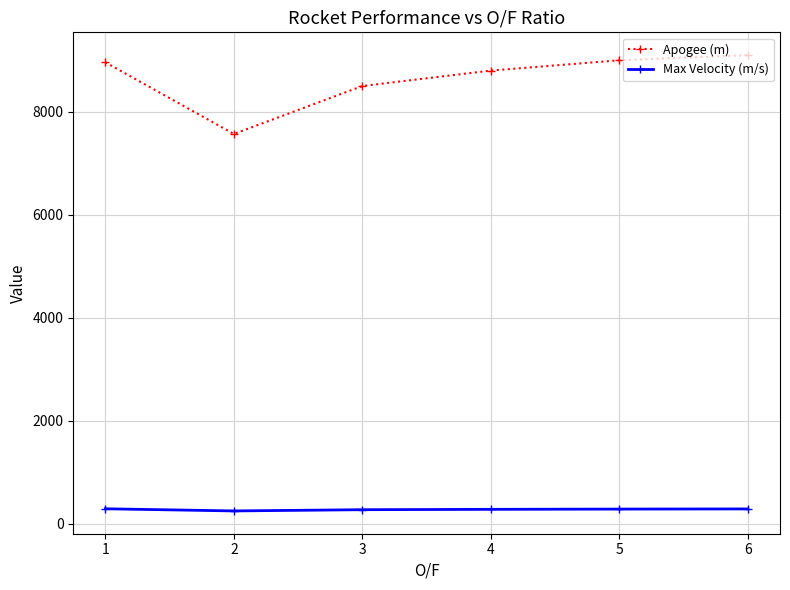

Which series has the largest range (max minus min)?

Apogee (m)